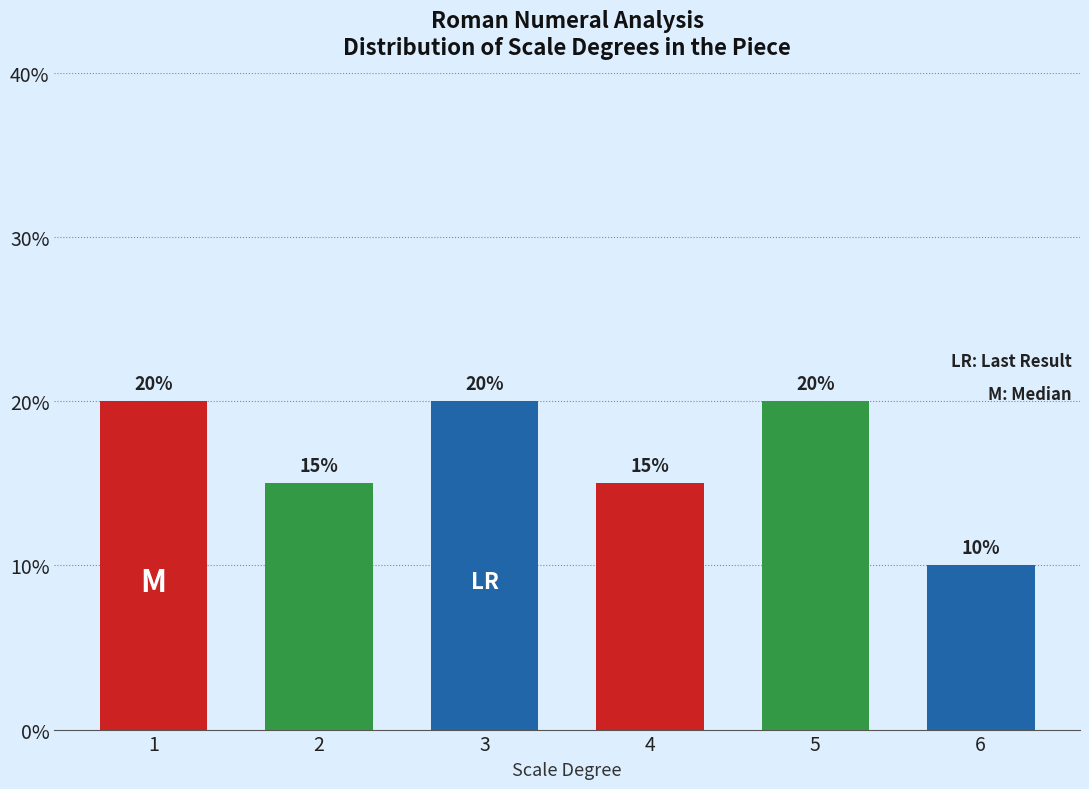

Reading right to left, extract all data points from this chart.

10	20	15	20	15	20